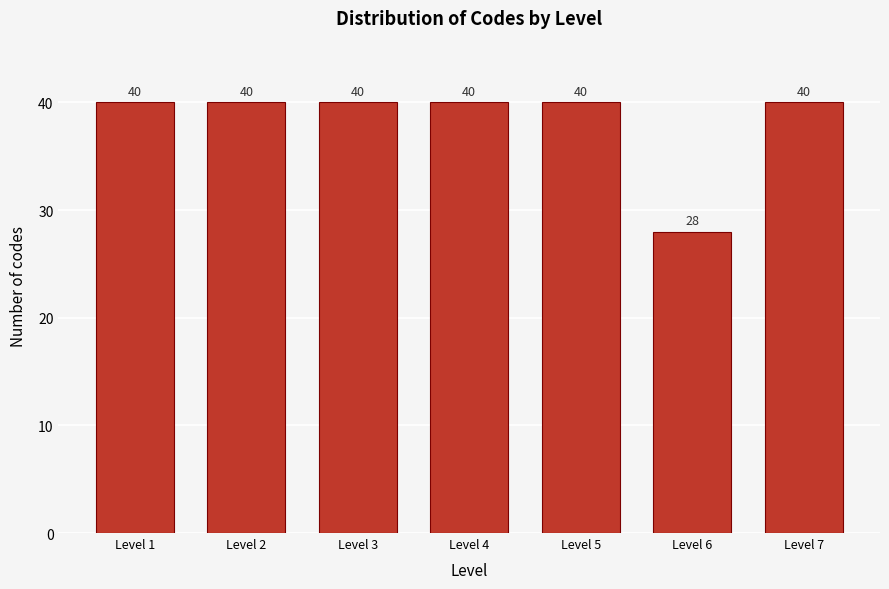

Reading left to right, extract all data points from this chart.

40	40	40	40	40	28	40